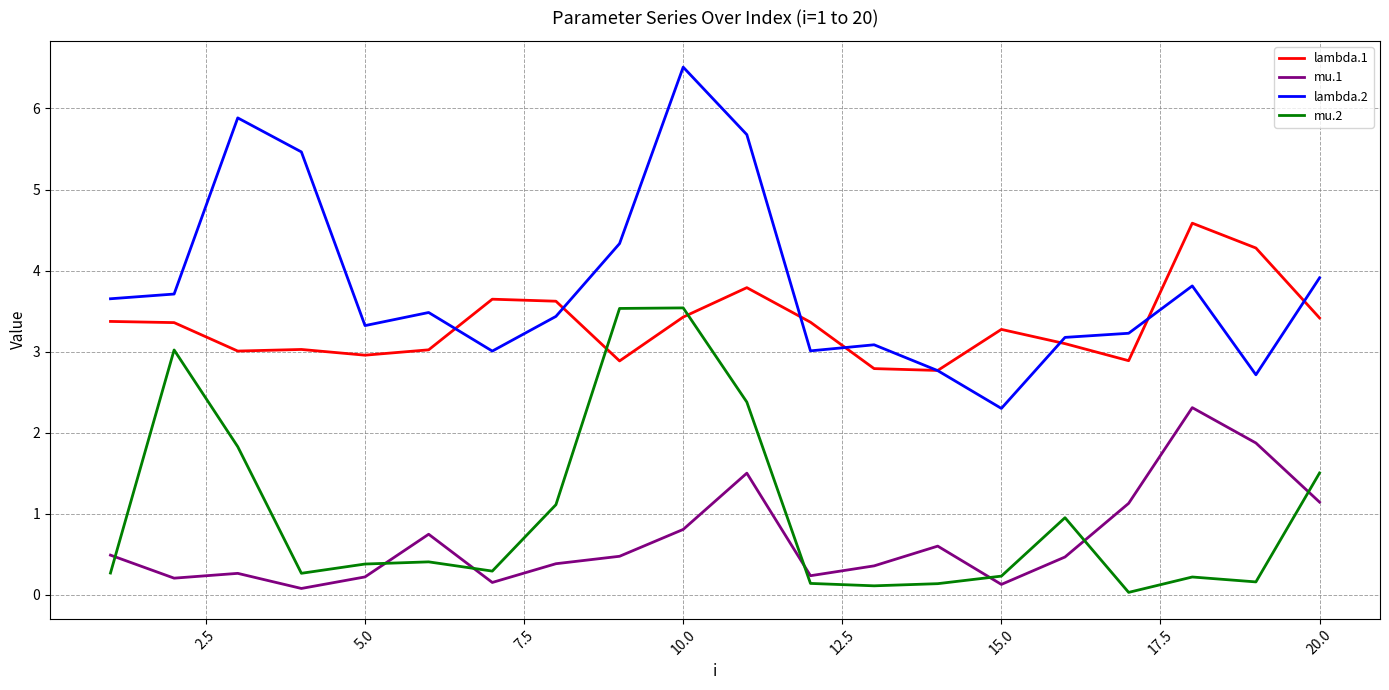

Which series has the largest total across all categories?

lambda.2